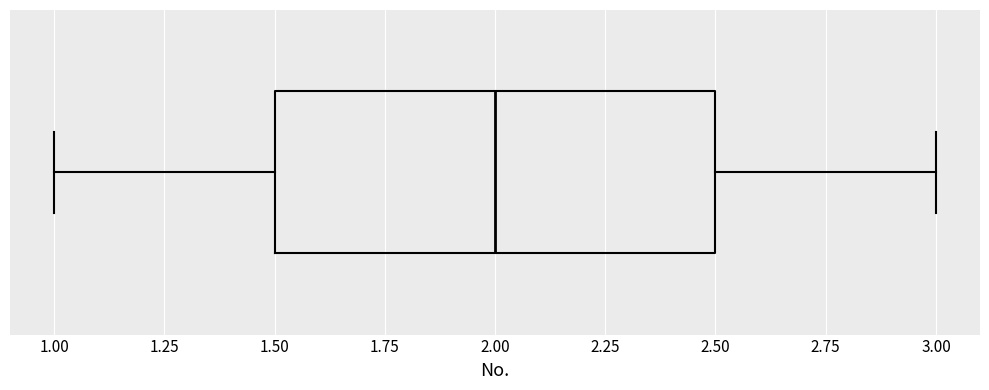

Where is the left edge of the box on the x-axis? The values are not printed on the chart, so give them approximately, as read against the axis.

1.5